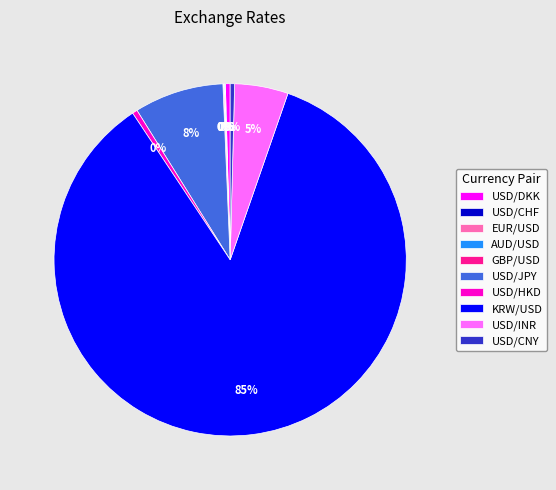

Which category has the biggest portion of the pie?

KRW/USD